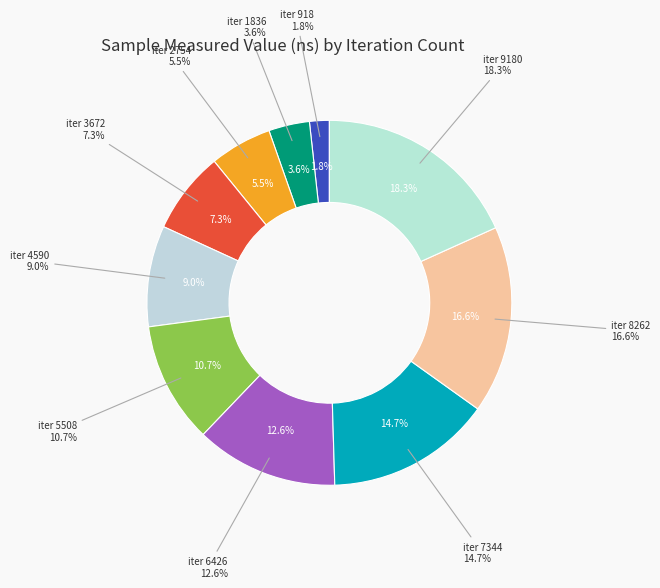

What is the smallest slice in the pie chart?

918